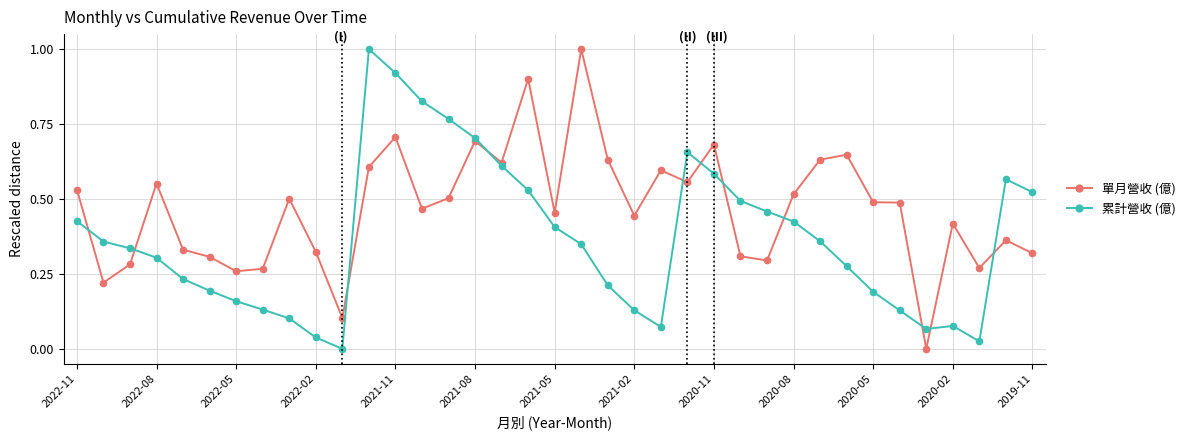

List the series in order of their overall mean, highest first.

單月營收 (億), 累計營收 (億)